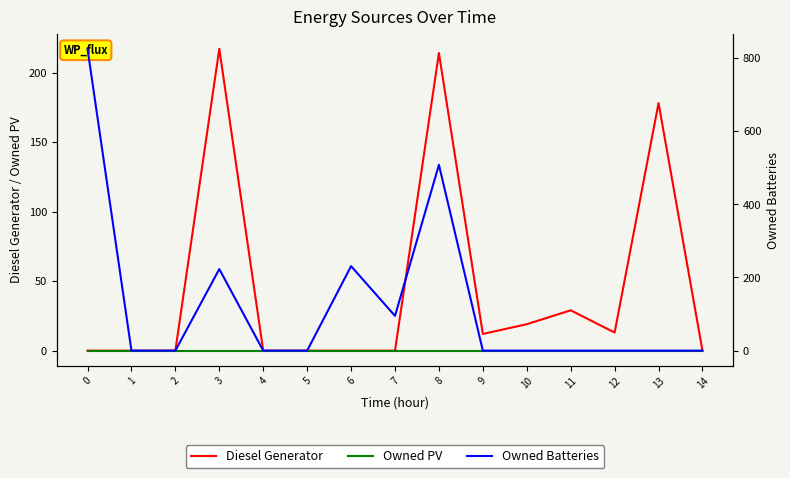

Is this an area chart (filled region under the line)?

No